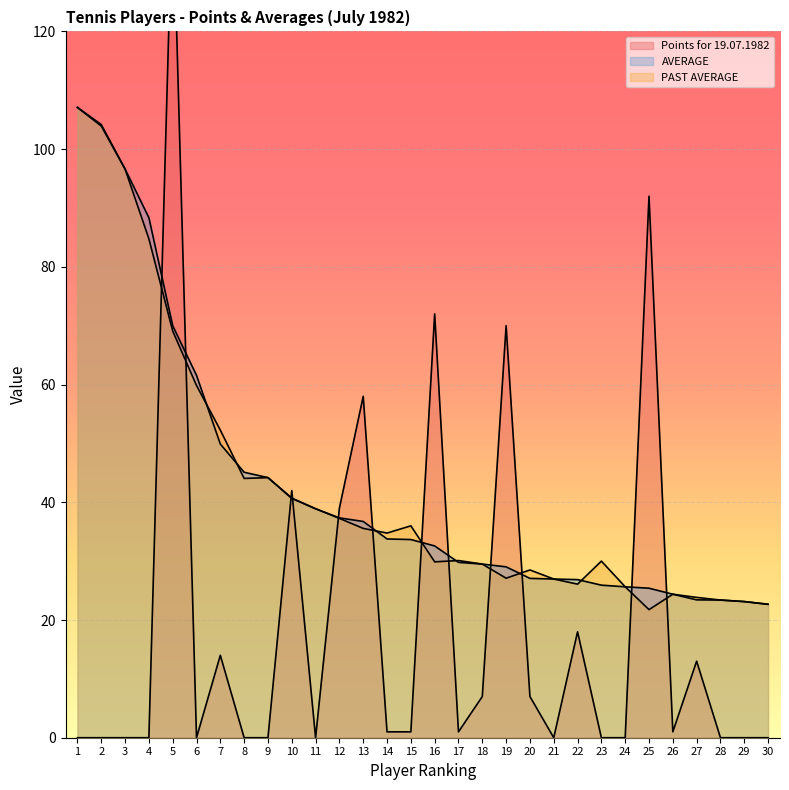

How many times do AVERAGE and Points for 19.07.1982 cross each other?

12